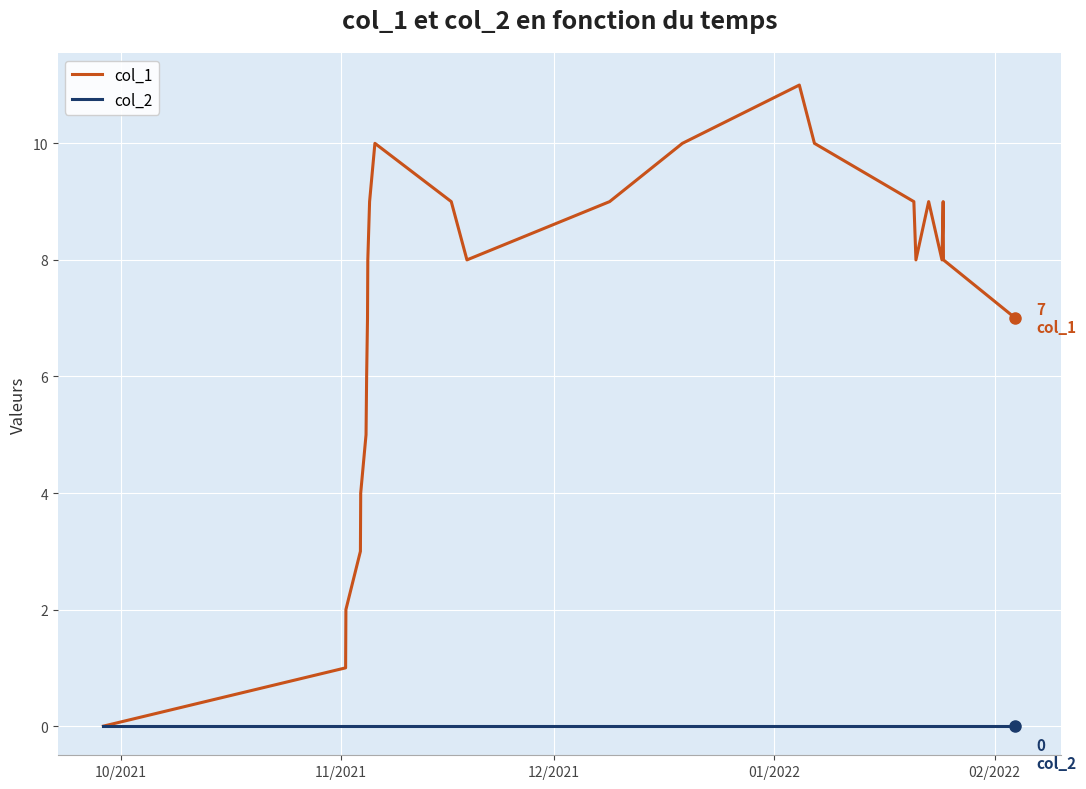

What are all the series names shown in the legend?

col_1, col_2